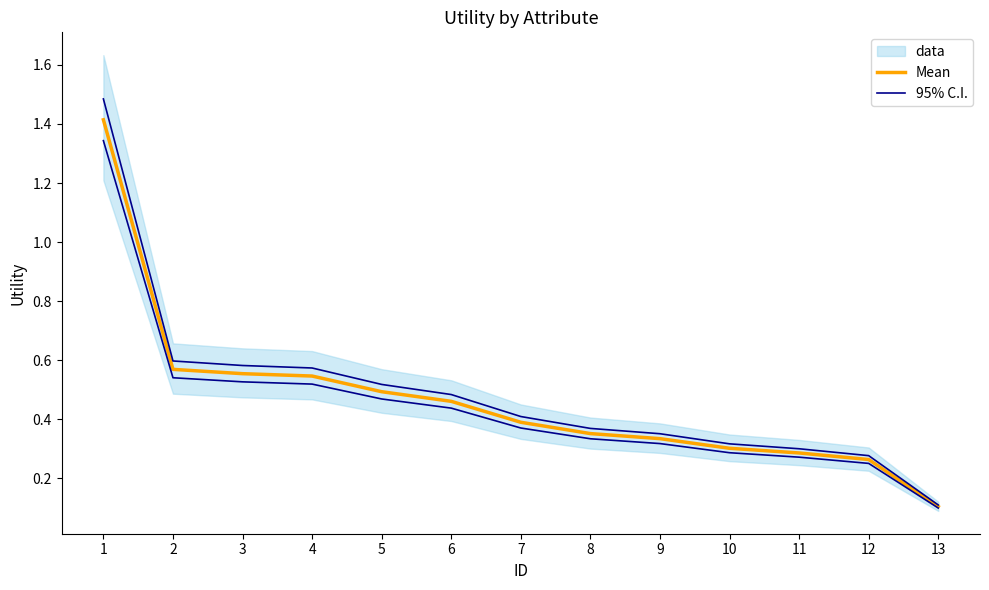

At which category is the sum across all series the highest?

1